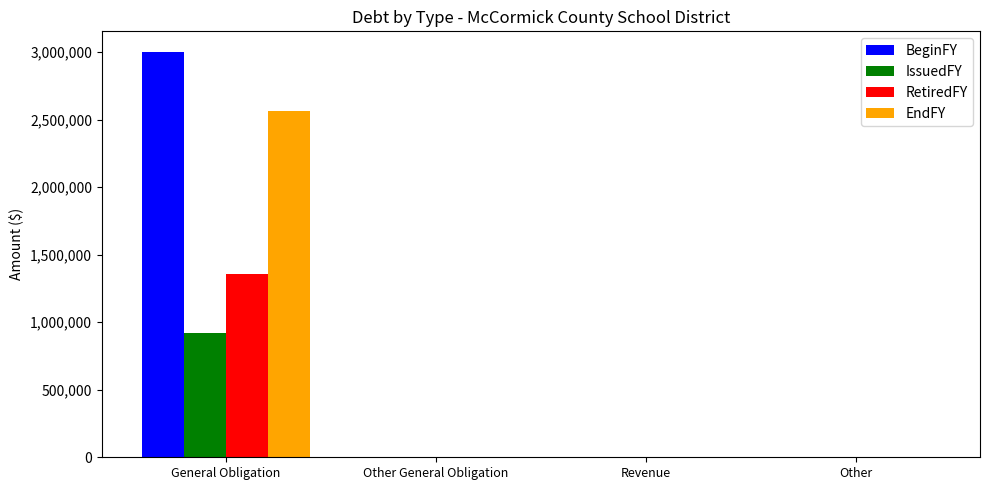

Is the value of BeginFY at General Obligation greater than the value of RetiredFY at Revenue?

Yes